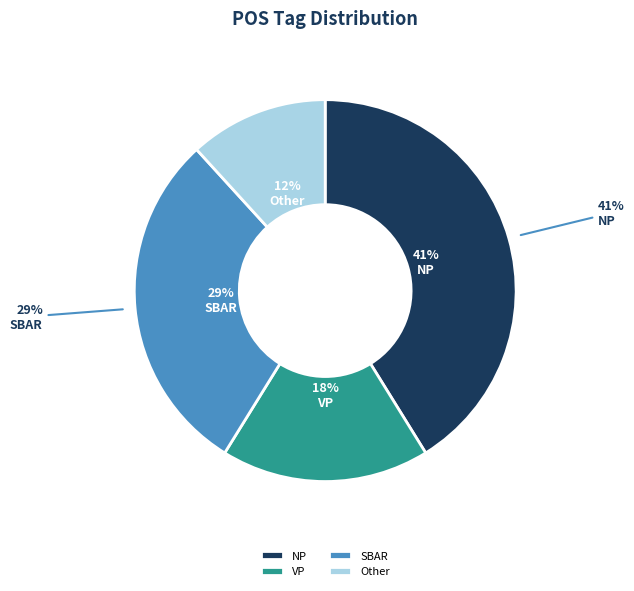

What percentage do NP and Other together represent?

52.9%